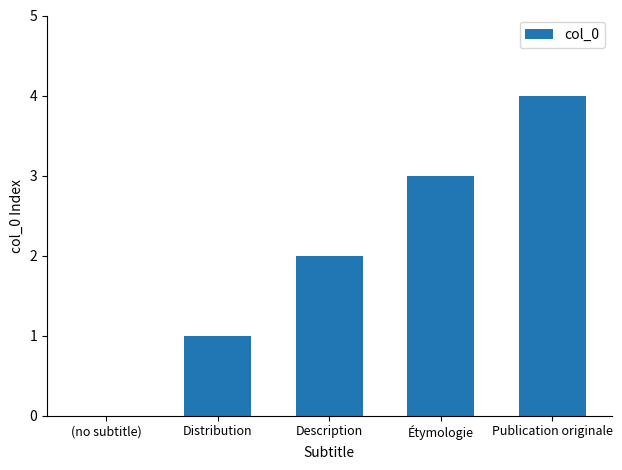

What is the greatest value displayed?

4